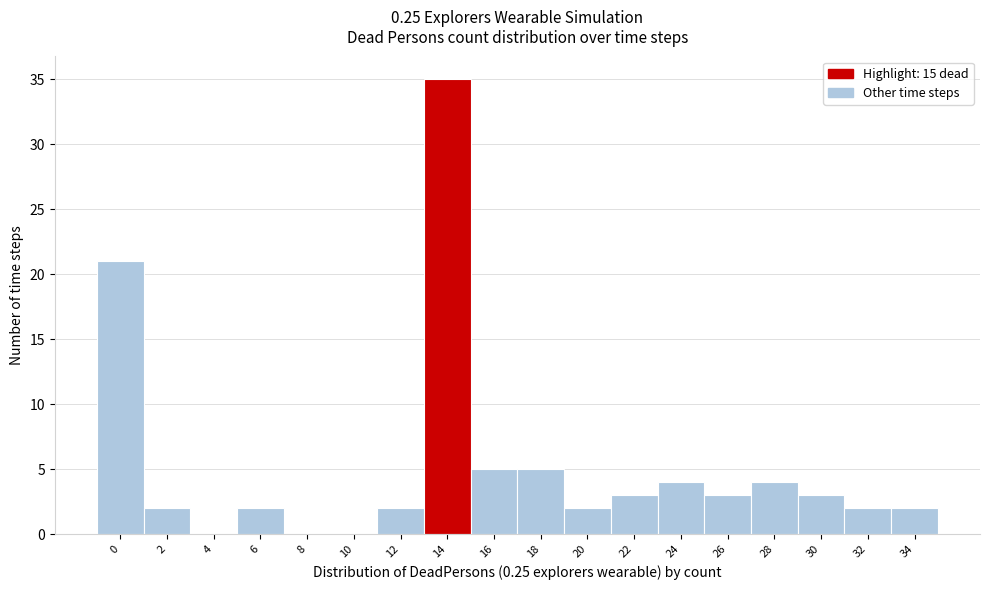

Reading left to right, what are all the values shown in this chart?

0=21	2=2	4=0	6=2	8=0	10=0	12=2	14=35	16=5	18=5	20=2	22=3	24=4	26=3	28=4	30=3	32=2	34=2